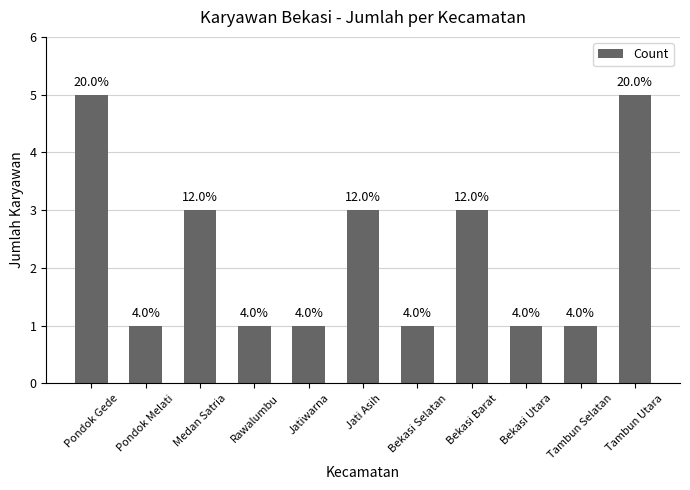

Does the chart contain any negative values?

No